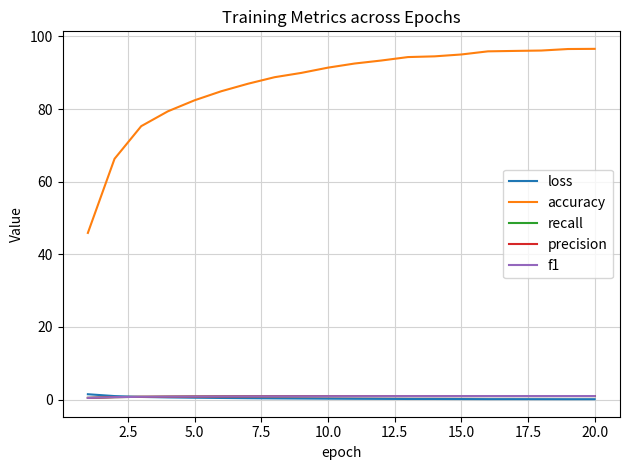

True or false: recall and accuracy cross at least once.

False